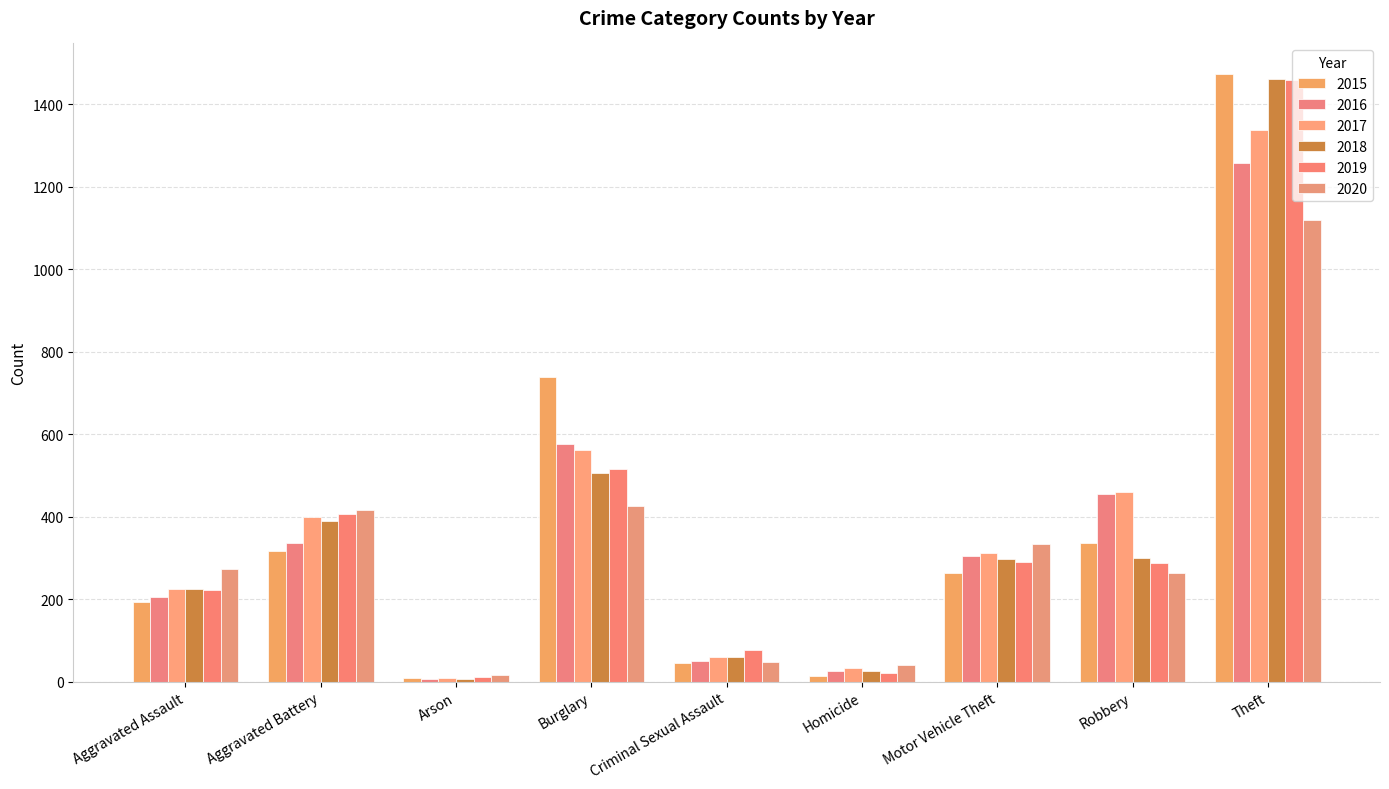

Which series has the largest range (max minus min)?

2015